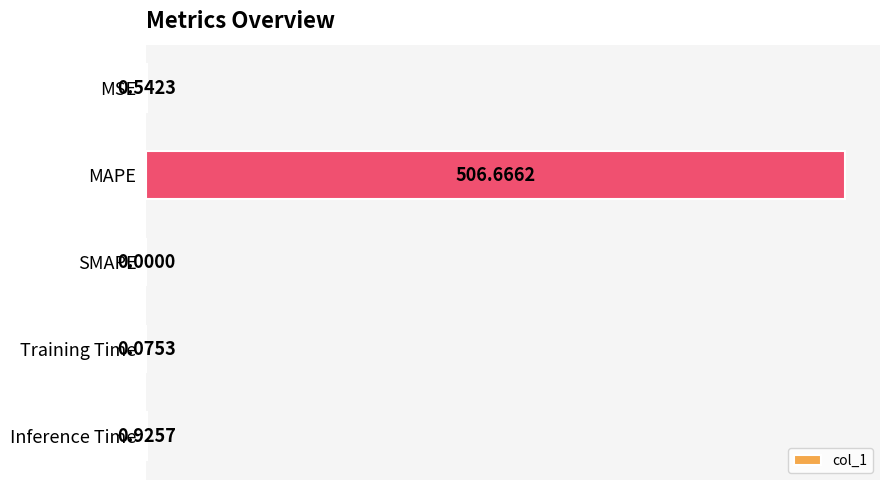

What is the change in value from MAPE to SMAPE?

-506.7